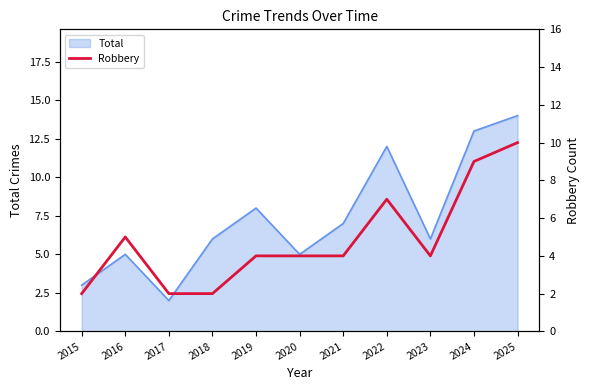

Which has a higher value, 2018 or 2022?

2022